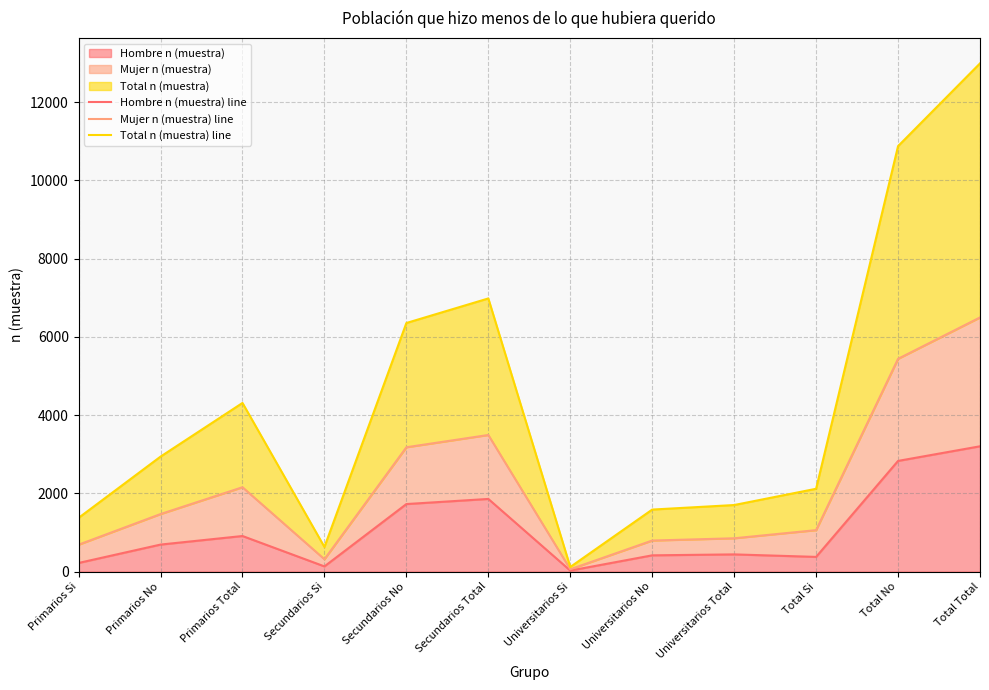

What is the label of the 10th point from the left?

Total Si